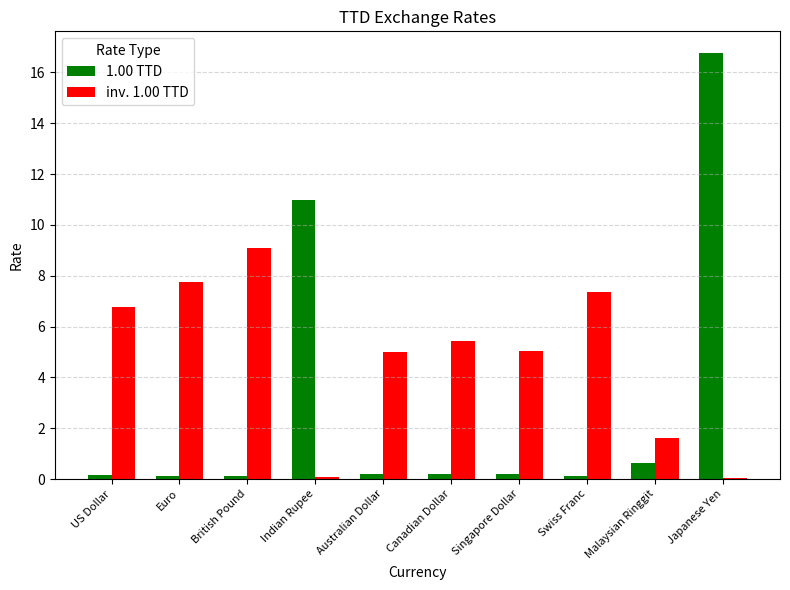

Which series changed the most between British Pound and Australian Dollar?

inv. 1.00 TTD